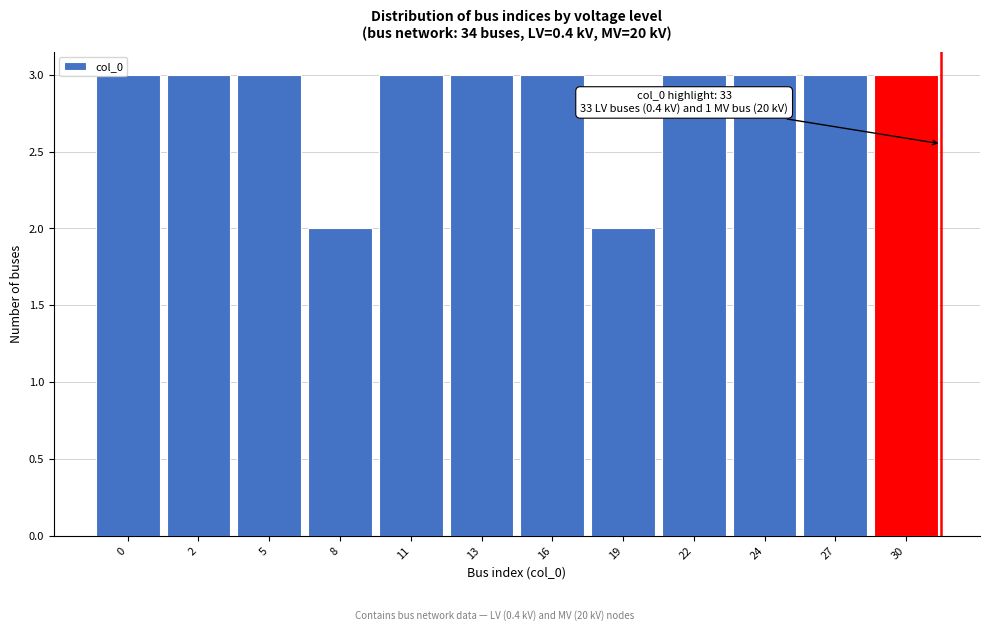

Reading right to left, what are all the values shown in this chart?

3	3	3	3	2	3	3	3	2	3	3	3